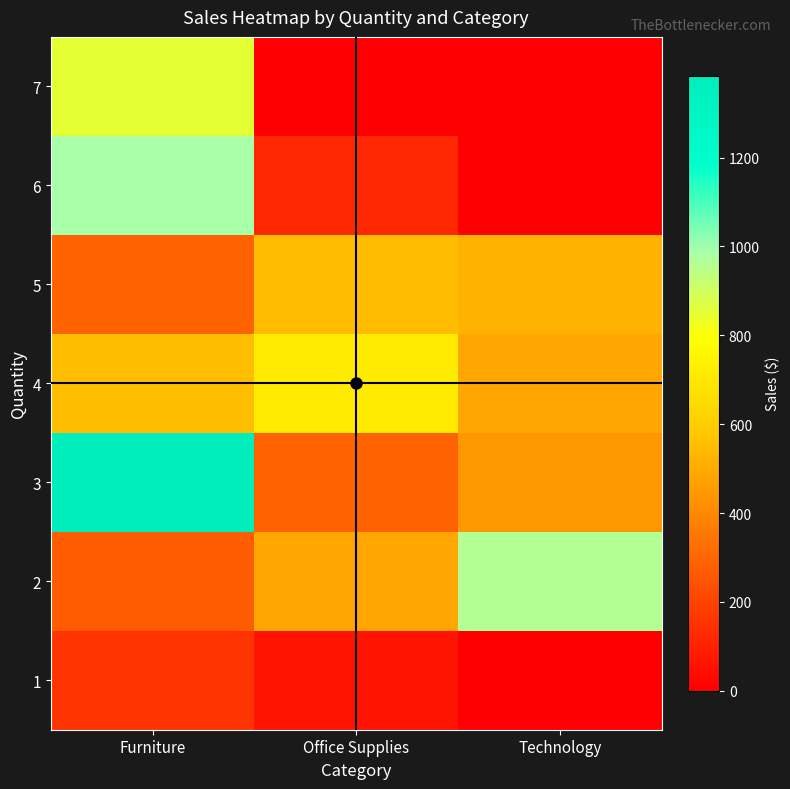

At Furniture, list the series in order from largest to smallest.

3, 6, 7, 4, 5, 2, 1